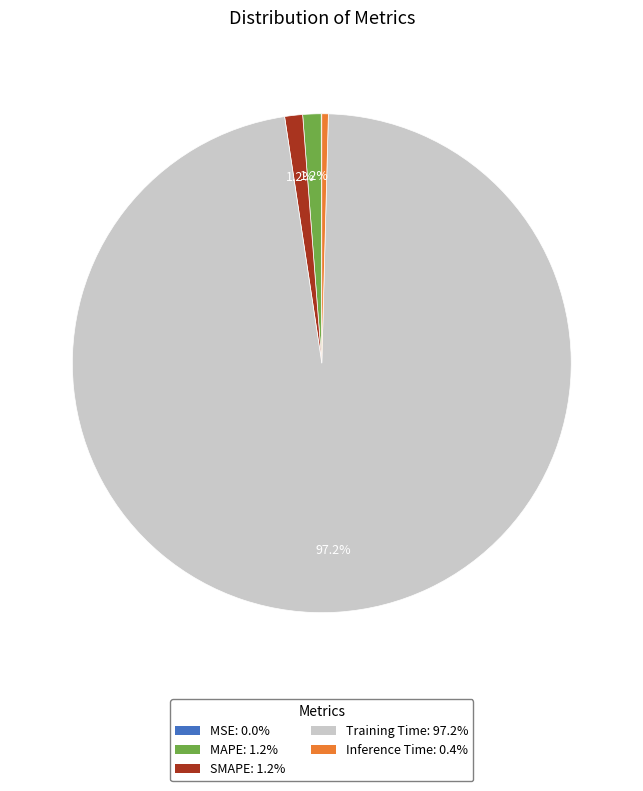

What percentage is the Training Time slice, to the nearest percent?

97%